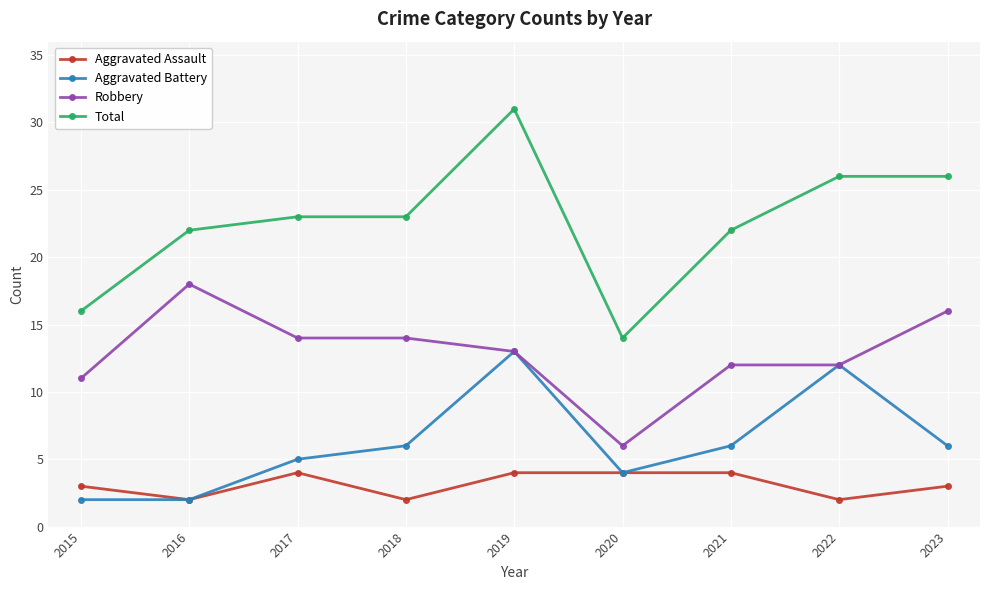

Count the number of categories in the chart.

9